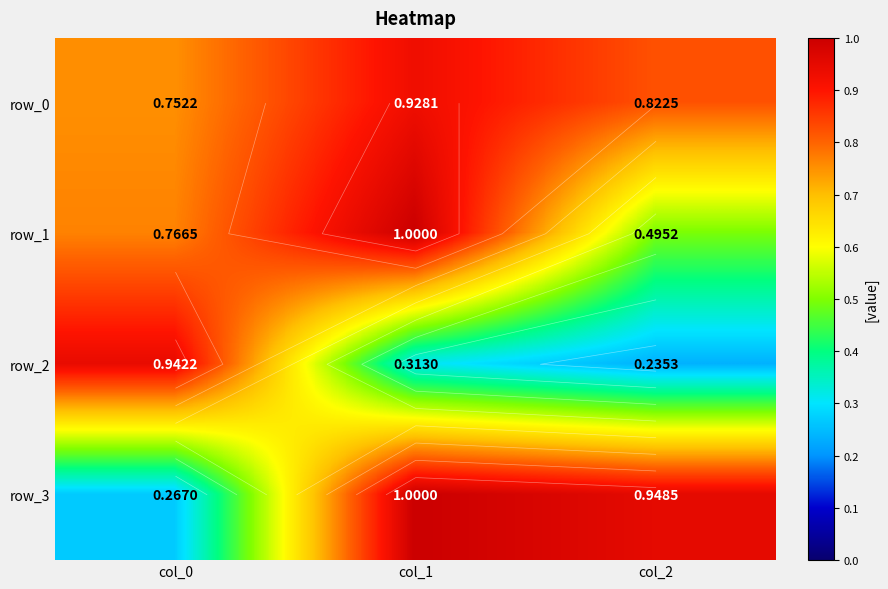

Which series changed the most between col_1 and col_2?

row_1